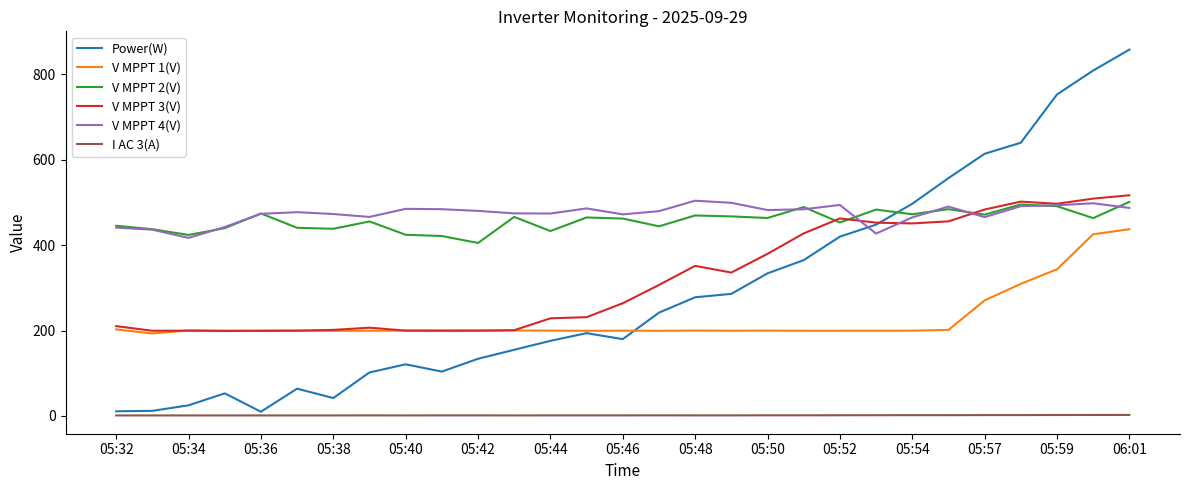

Which series has the largest range (max minus min)?

Power(W)